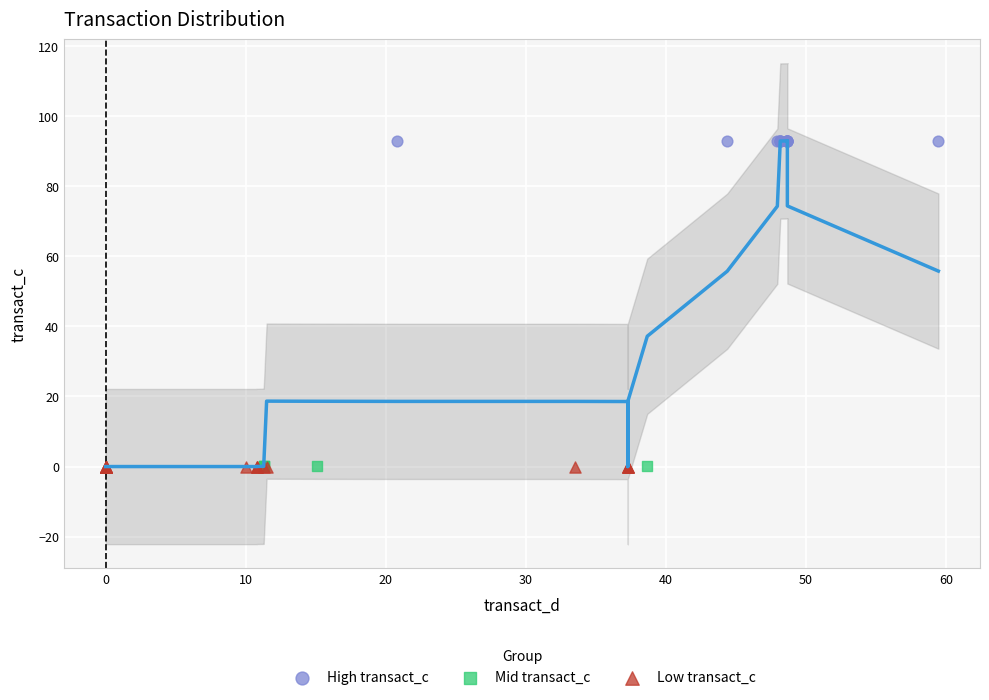

Which series contains the highest Y value?

High transact_c